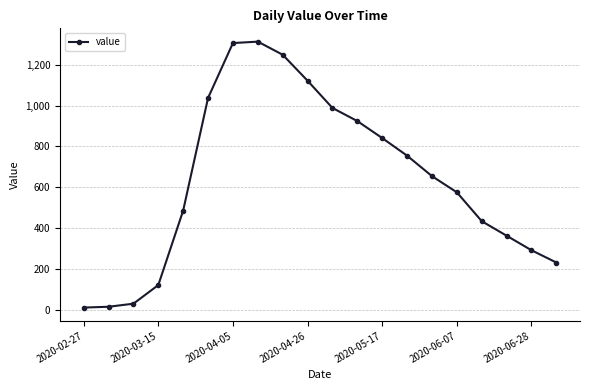

True or false: there are more than 2 points higher than both neighbors.

False